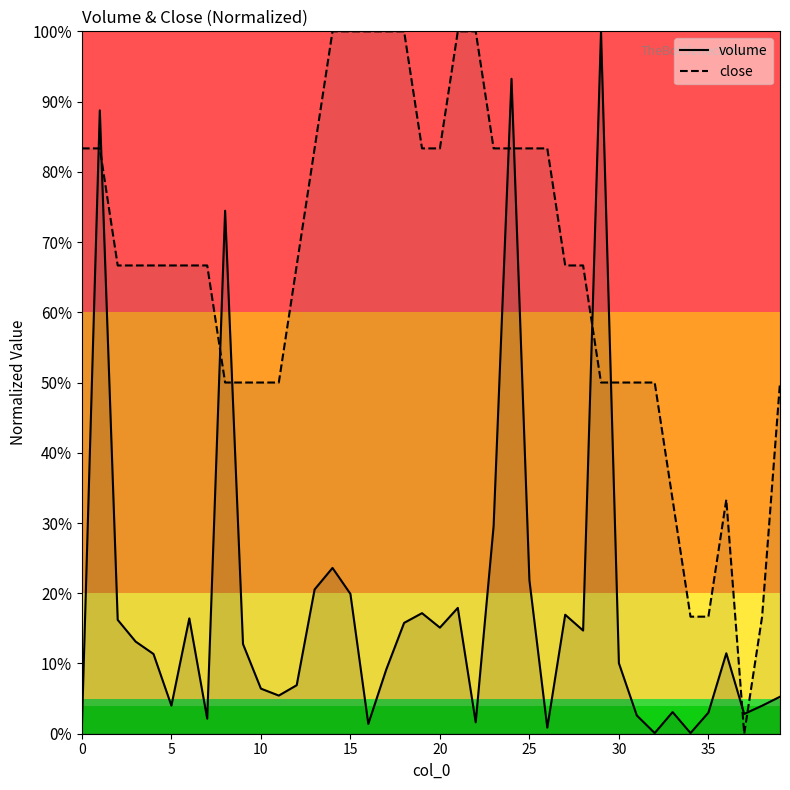

How many lines are shown in the chart?

2